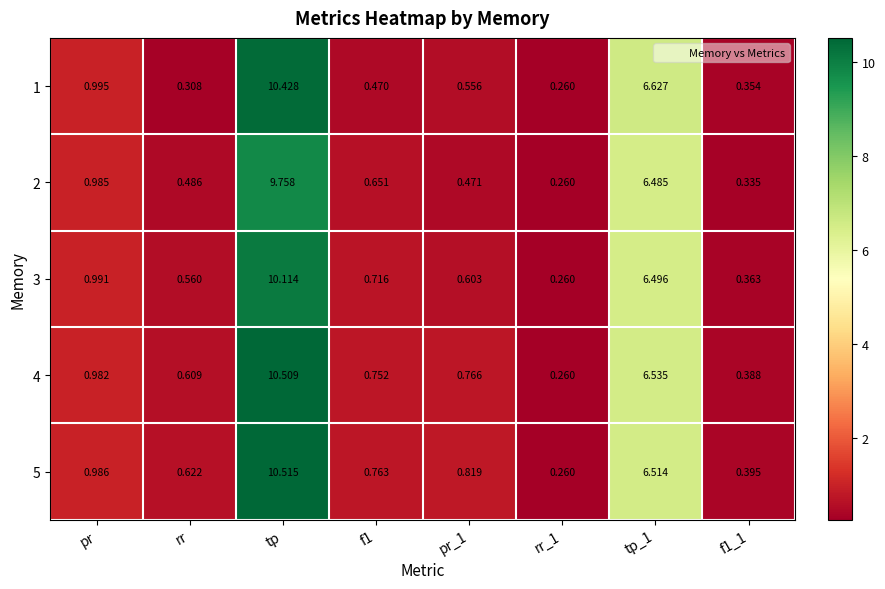

Is the value of 5 at tp_1 greater than the value of 2 at rr?

Yes